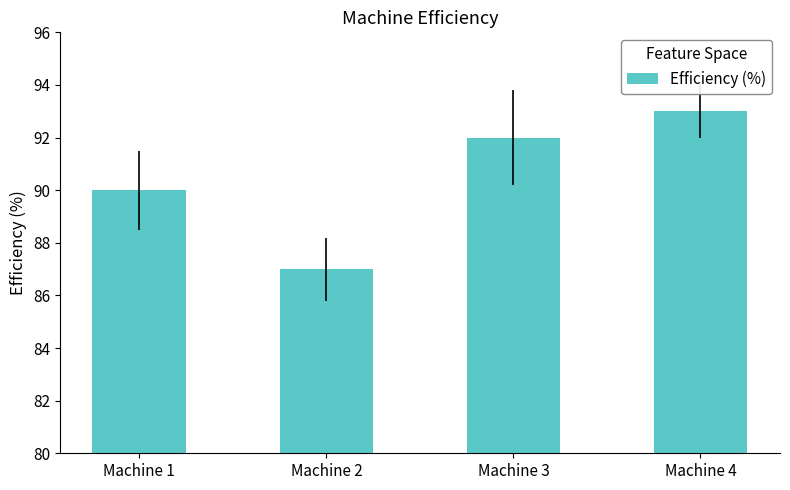

True or false: the data shows 152 at Machine 2.

False